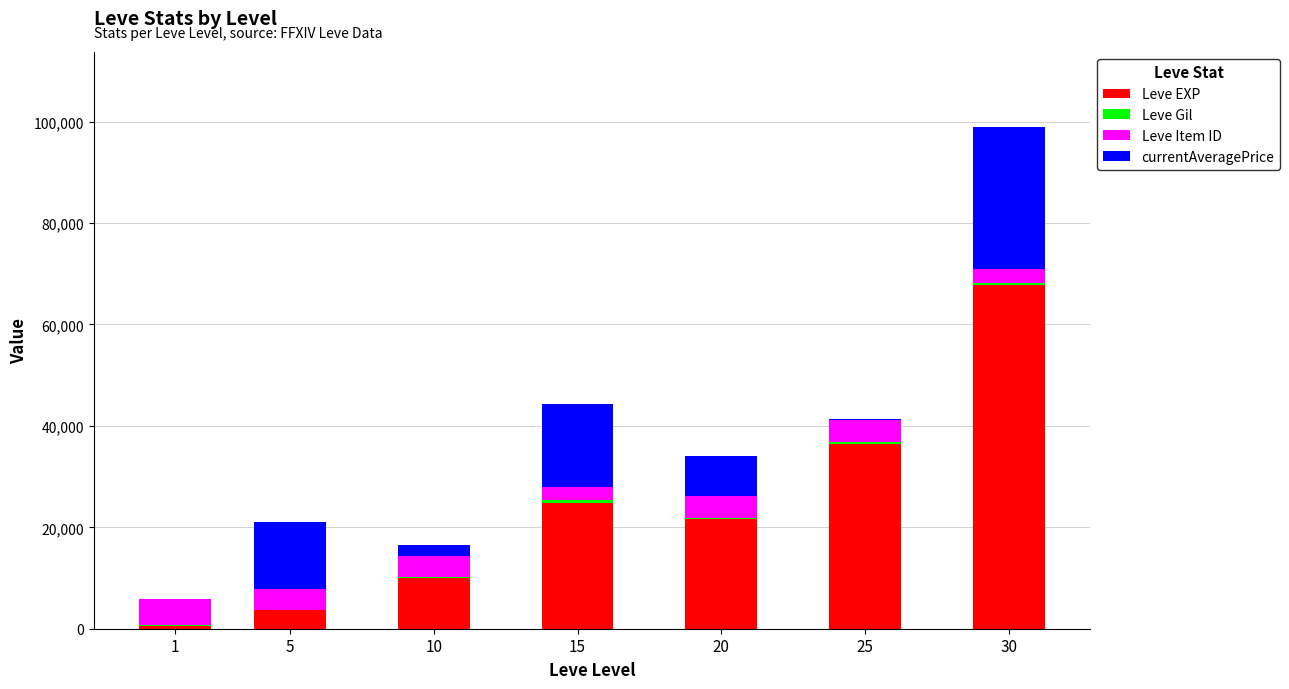

What is the highest value of the Leve EXP series?

67730